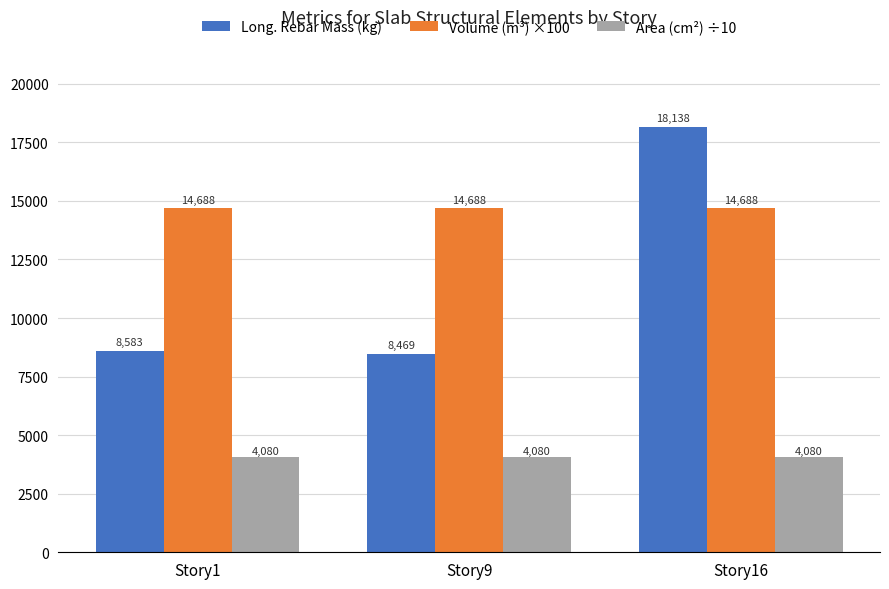

Which series has the largest range (max minus min)?

Long. Rebar Mass (kg)